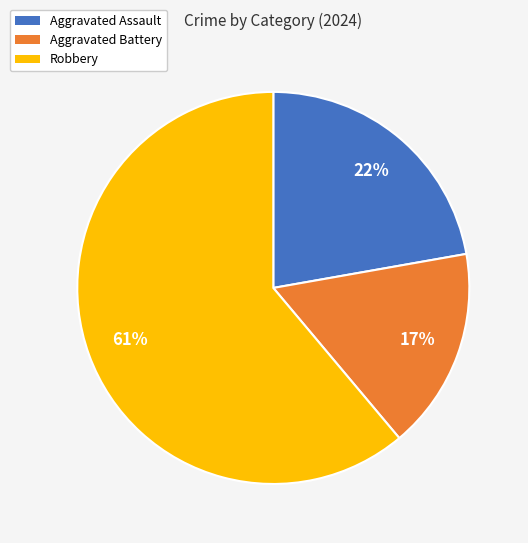

Rank the categories by value from highest to lowest.

Robbery, Aggravated Assault, Aggravated Battery